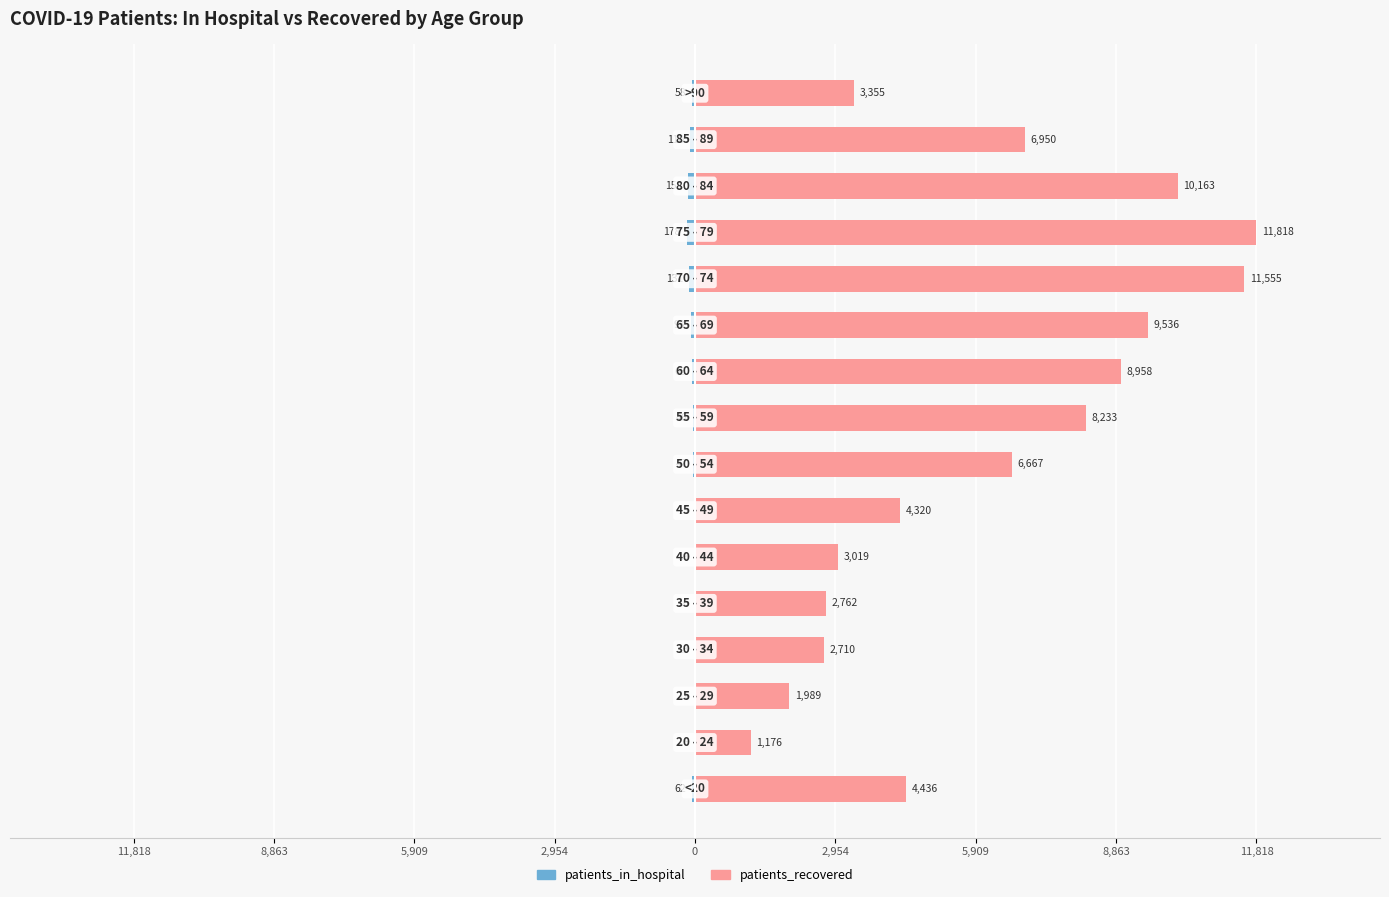

Rank the series by their maximum value, from lowest to highest.

patients_in_hospital, patients_recovered